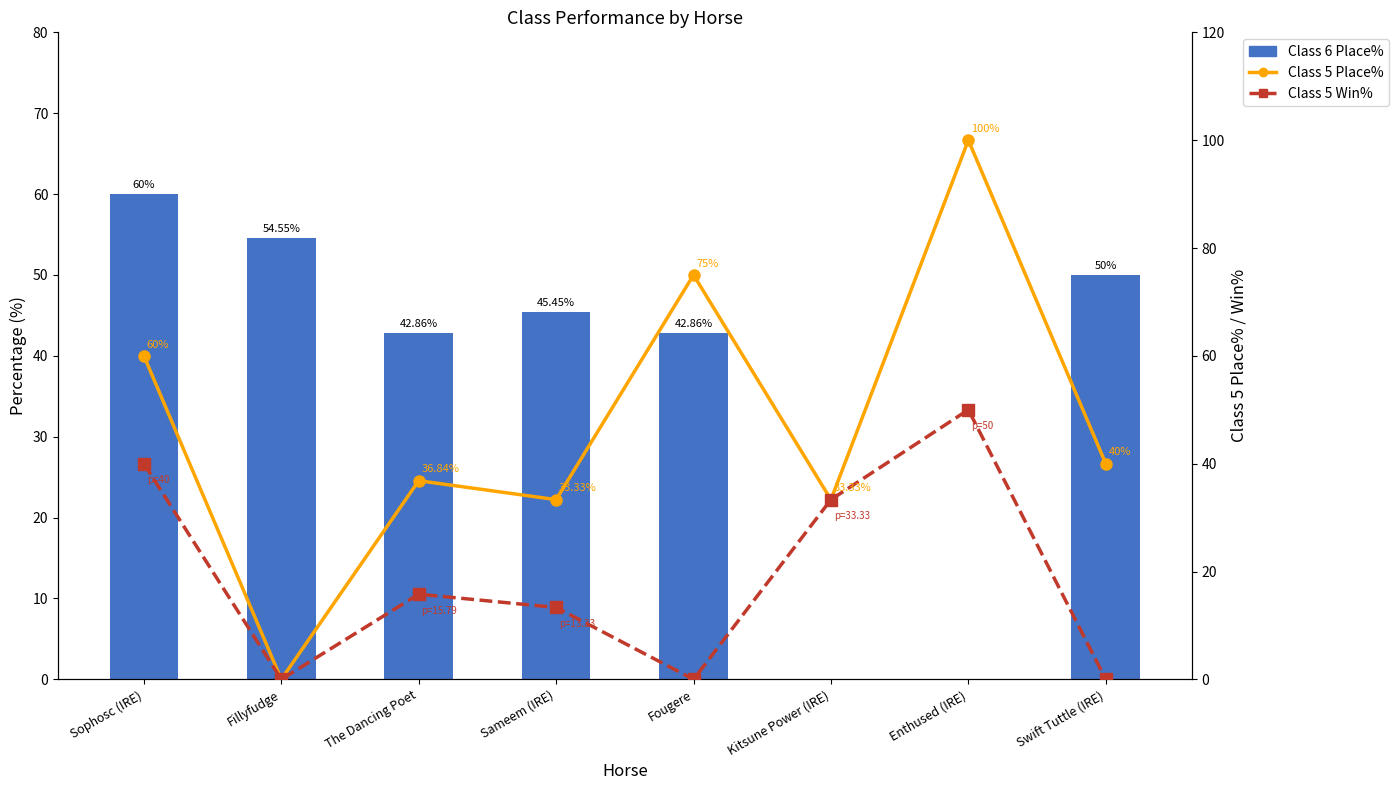

What is the spread (max minus min) of values at Kitsune Power (IRE)?

33.3